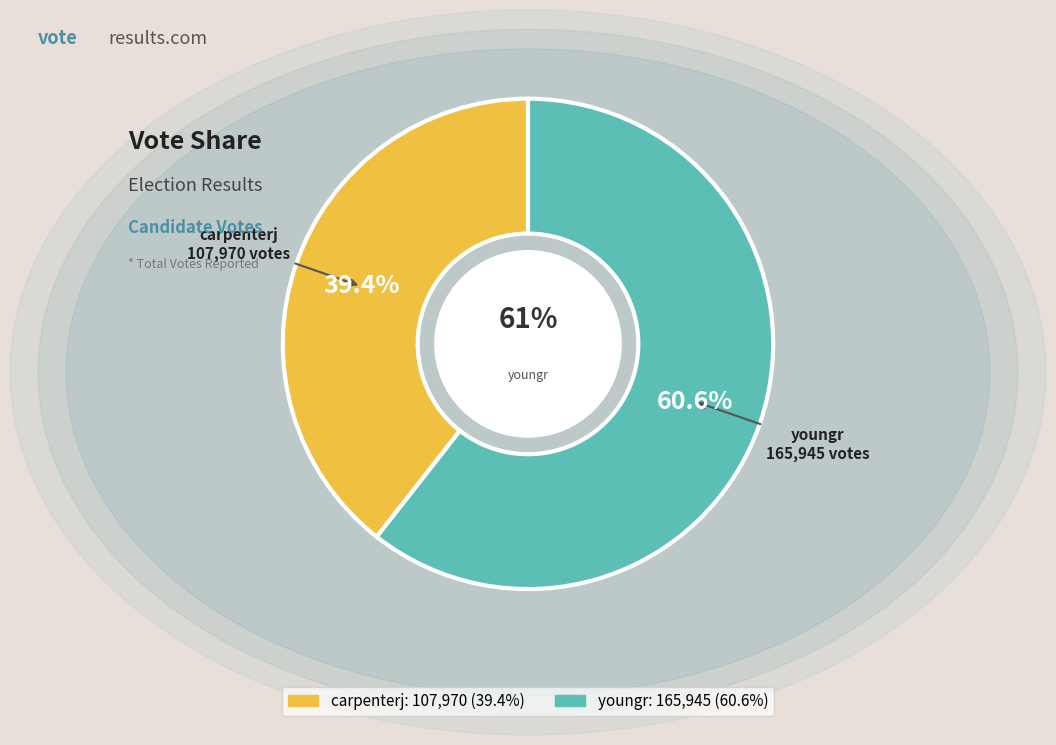

How many segments does this pie chart have?

2